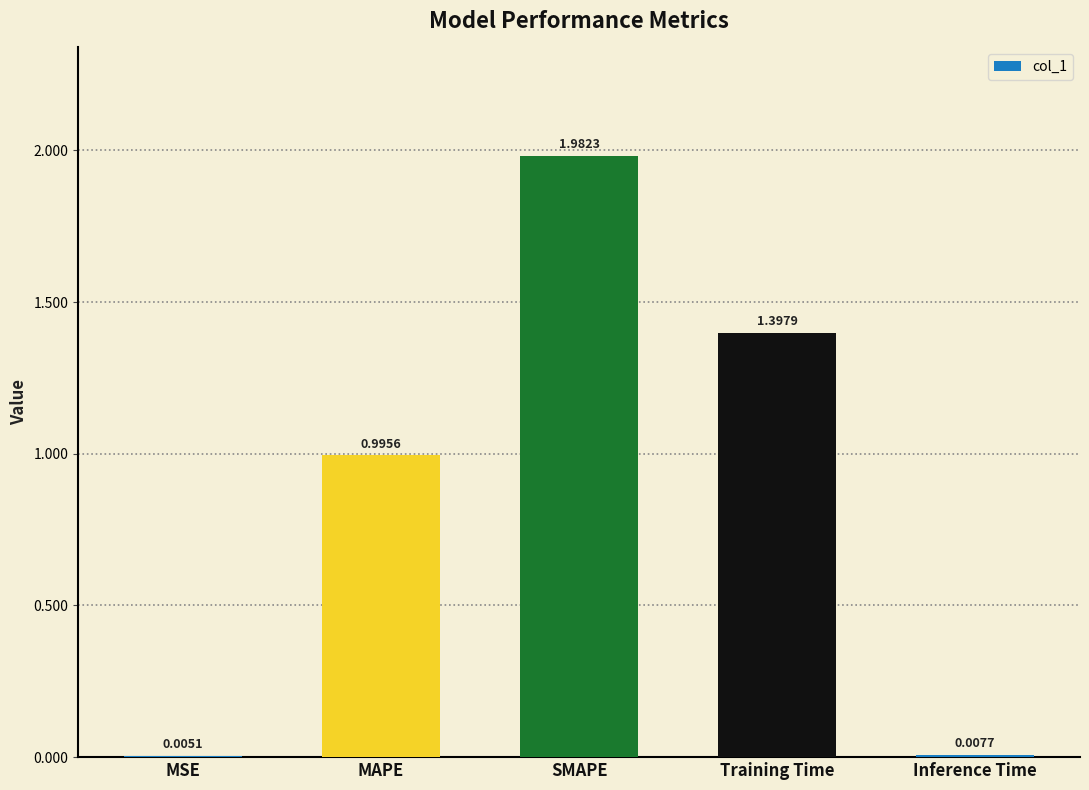

What is the difference between the values at Inference Time and Training Time?

1.4